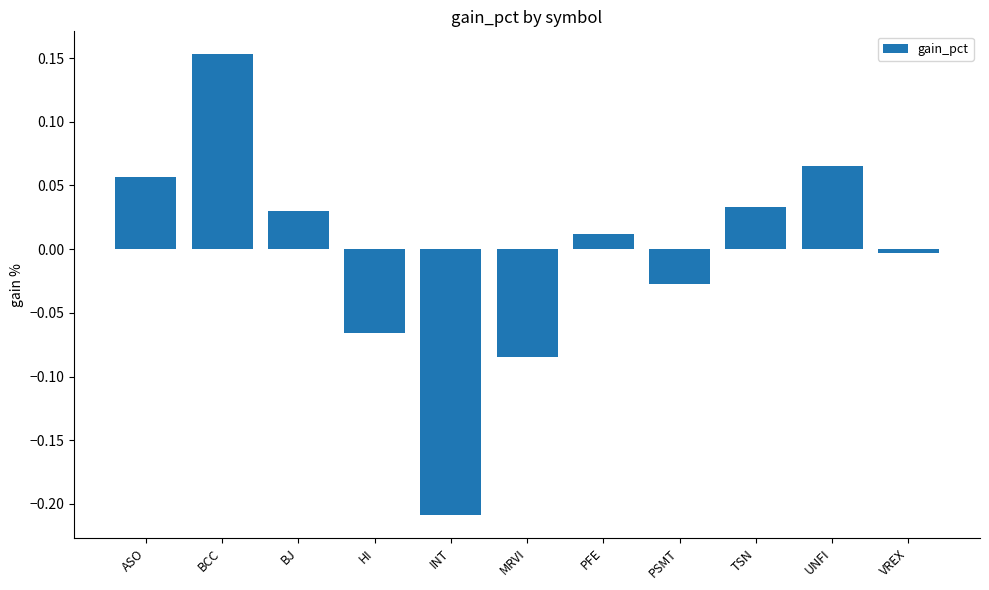

What is the difference between the second highest and minimum values?

0.3